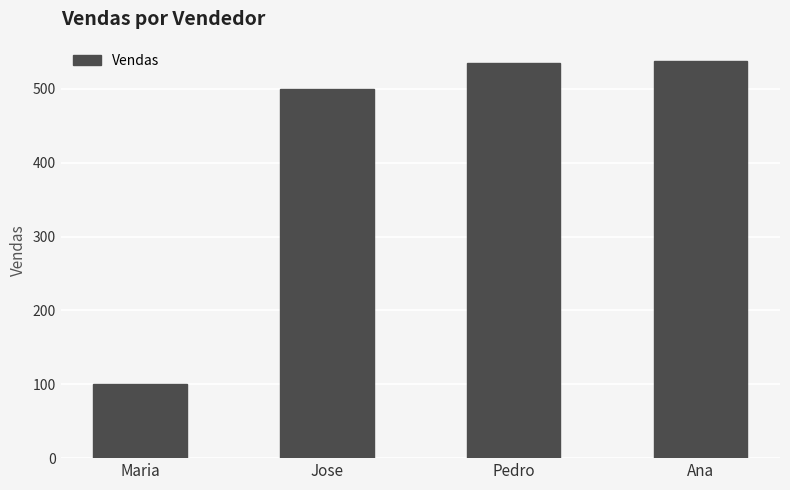

Which has a higher value, Jose or Ana?

Ana